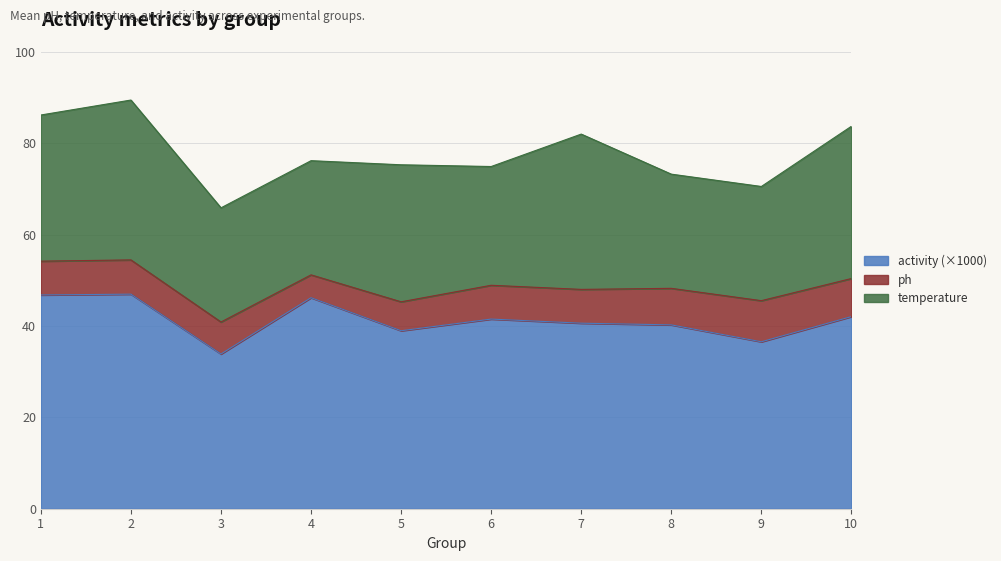

Is the value of ph at 2 greater than the value of temperature at 8?

No